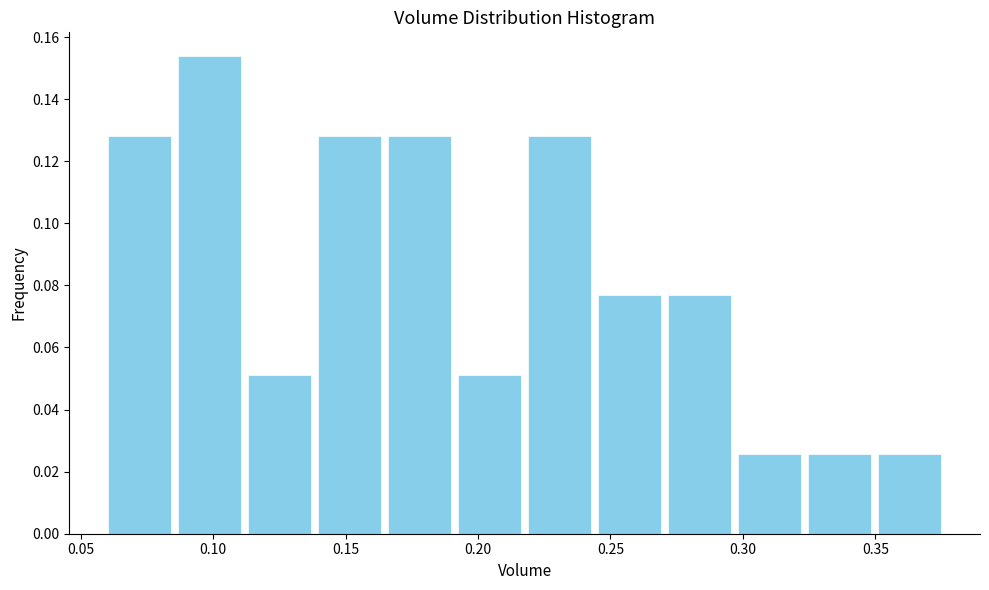

Which range on the x-axis has the tallest bar?

0.085 to 0.110